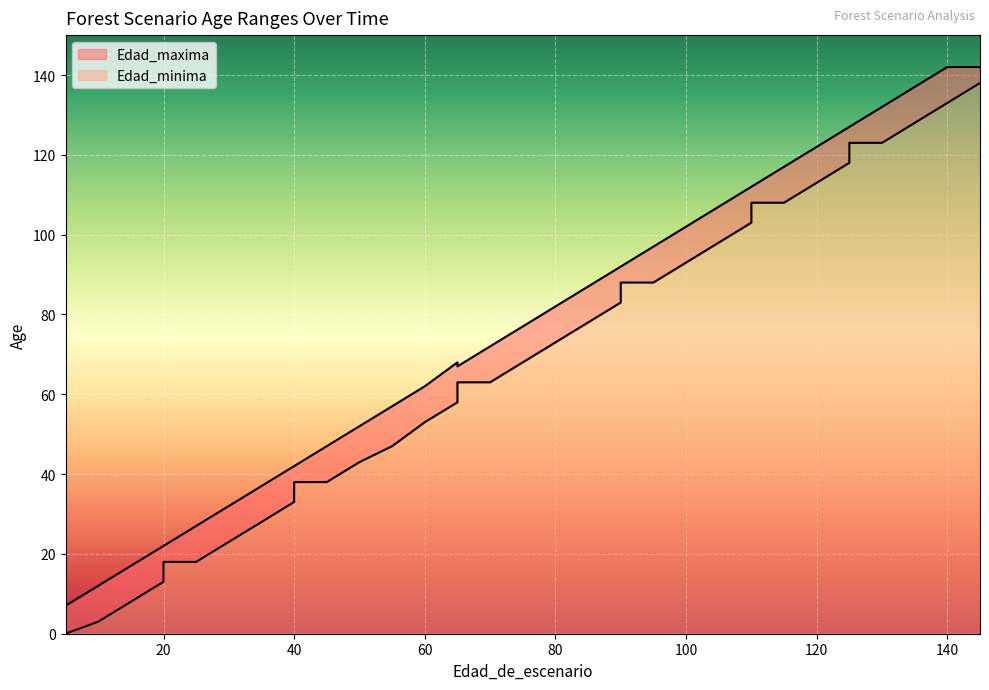

The value at 20 is 18. True or false?

True